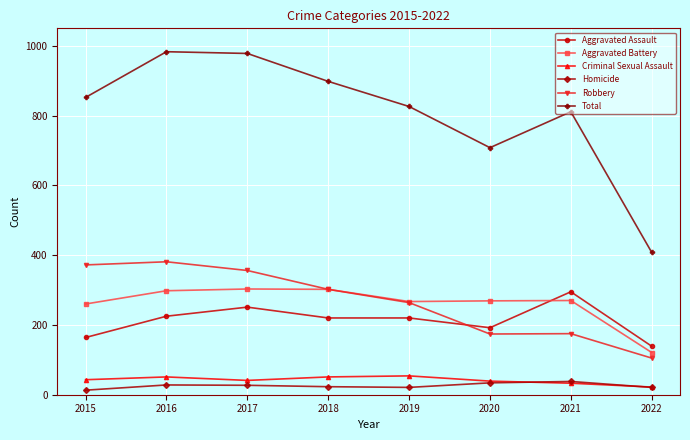

Is it true that Robbery equals 544 at 2015?

False